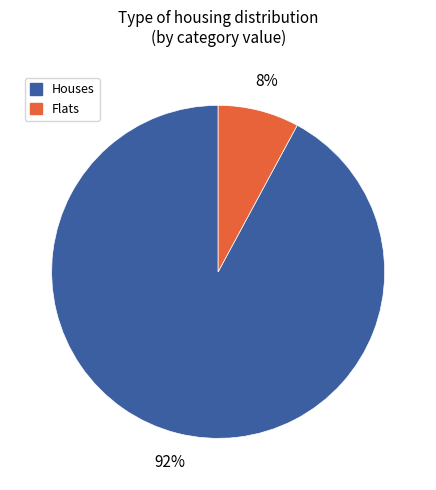

To the nearest percent, what percentage of the pie is Houses?

92%